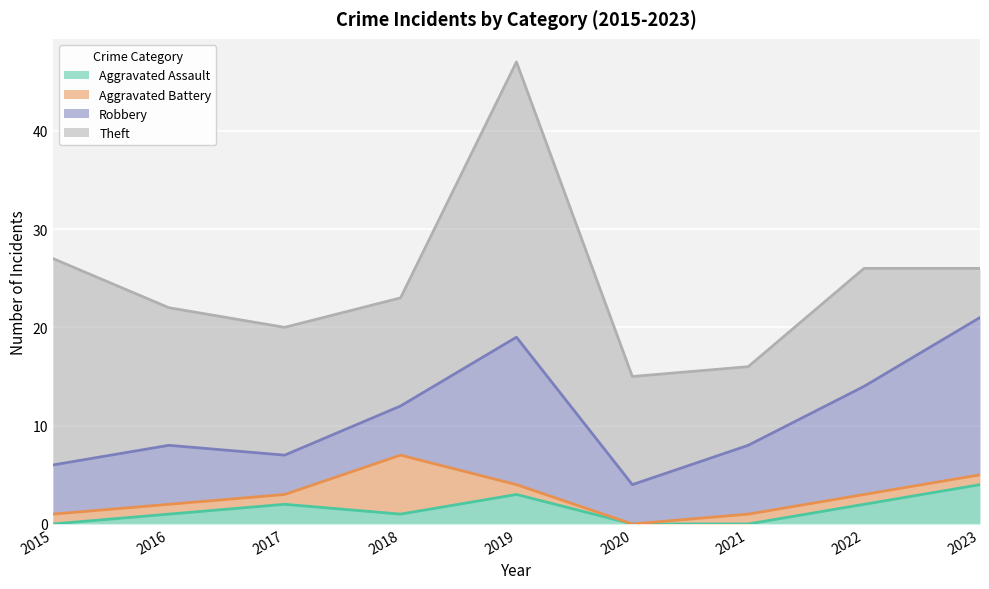

Reading left to right, what are all the values shown in this chart?

Aggravated Assault: 2015=0	2016=1	2017=2	2018=1	2019=3	2020=0	2021=0	2022=2	2023=4
Aggravated Battery: 2015=1	2016=1	2017=1	2018=6	2019=1	2020=0	2021=1	2022=1	2023=1
Robbery: 2015=5	2016=6	2017=4	2018=5	2019=15	2020=4	2021=7	2022=11	2023=16
Theft: 2015=21	2016=14	2017=13	2018=11	2019=28	2020=11	2021=8	2022=12	2023=5